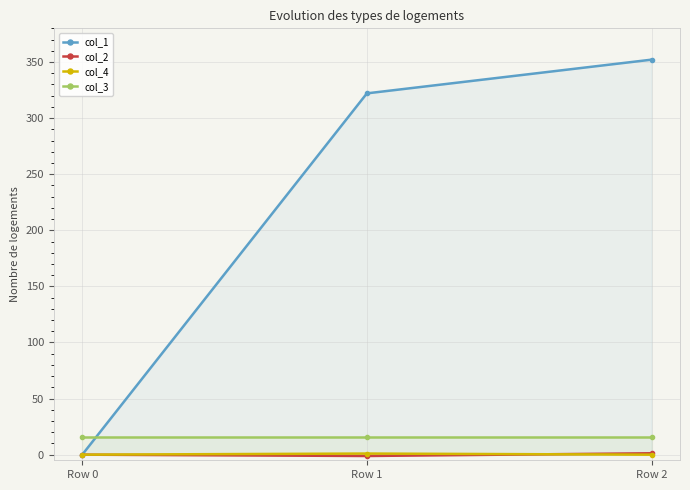

What is the total value across all series at Row 0?

16.0